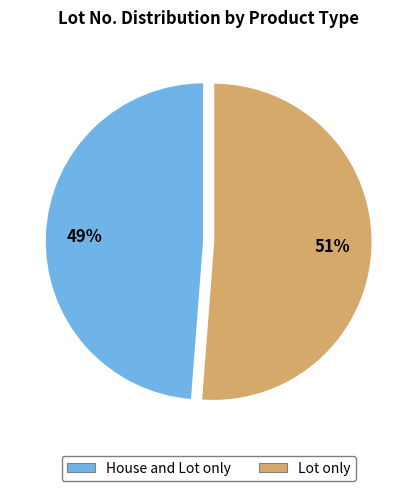

To the nearest percent, what is the average slice percentage?

50%